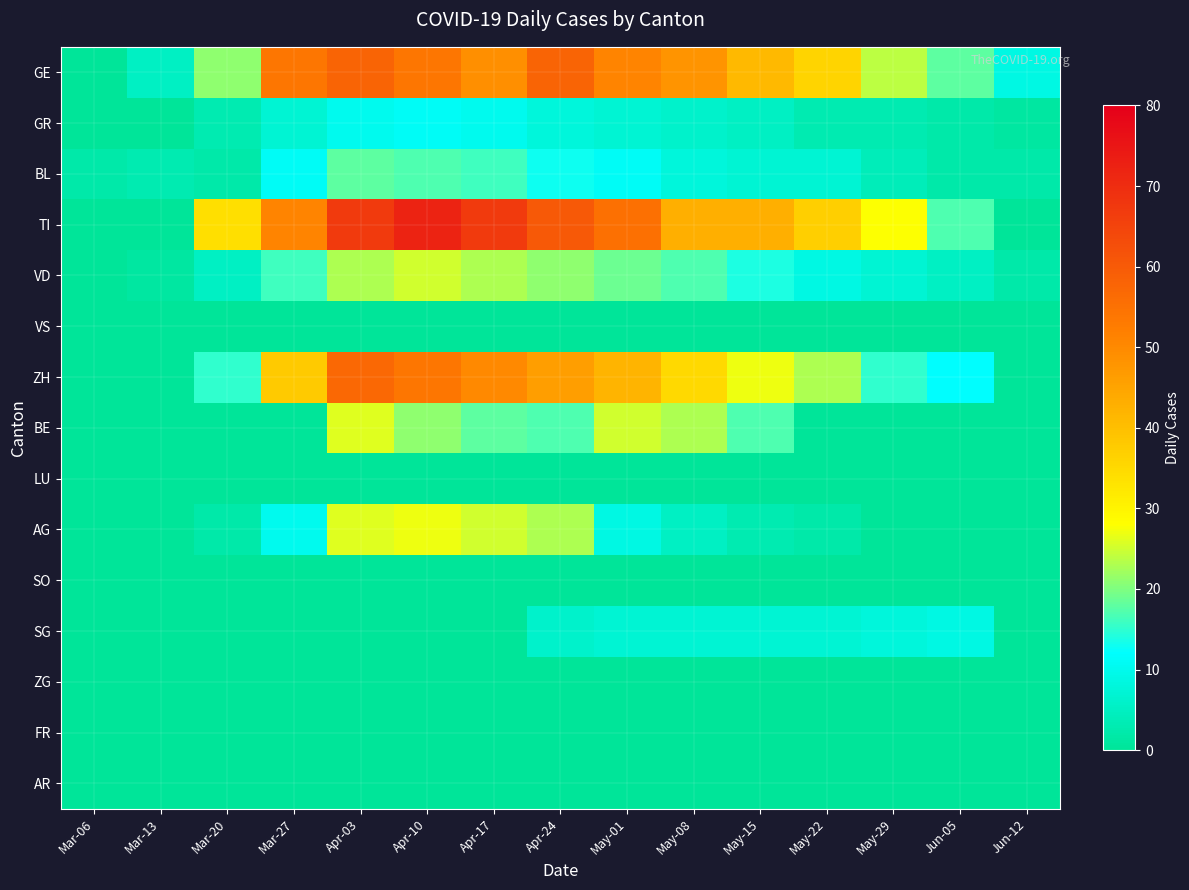

Rank the series by their maximum value, from highest to lowest.

TI, GE, ZH, AG, BE, VD, BL, GR, SG, VS, LU, SO, ZG, FR, AR